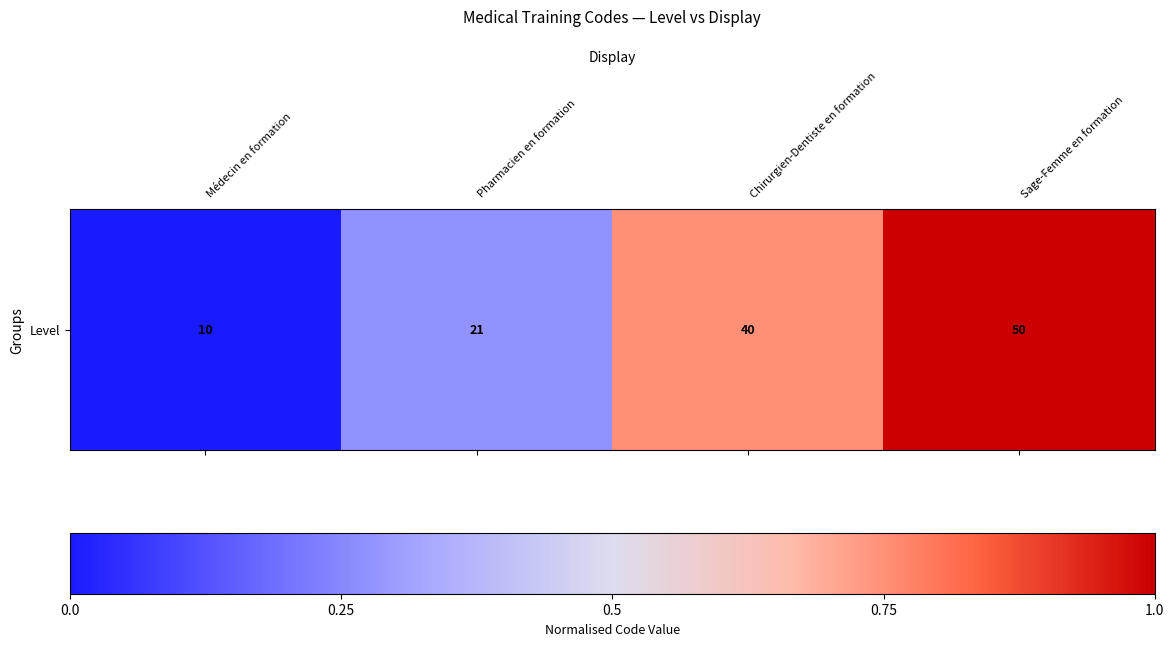

Rank the categories by value from lowest to highest.

Médecin en formation, Pharmacien en formation, Chirurgien-Dentiste en formation, Sage-Femme en formation